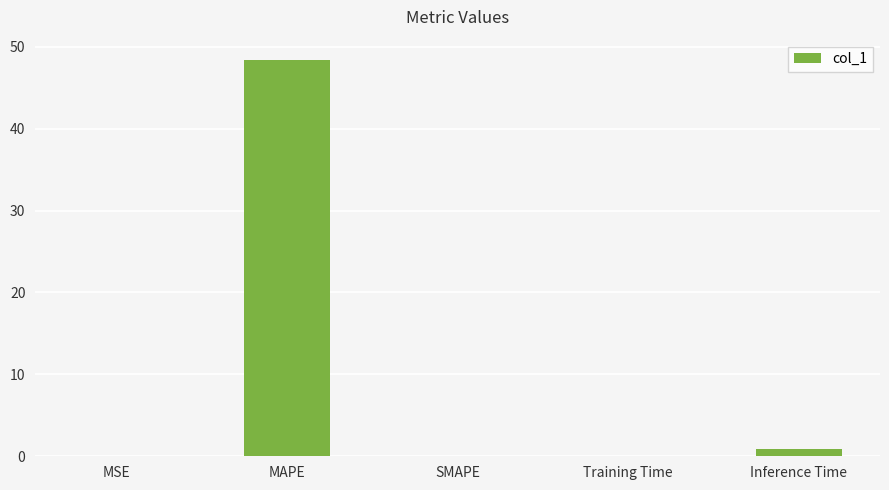

The value at SMAPE is 16.2. True or false?

False